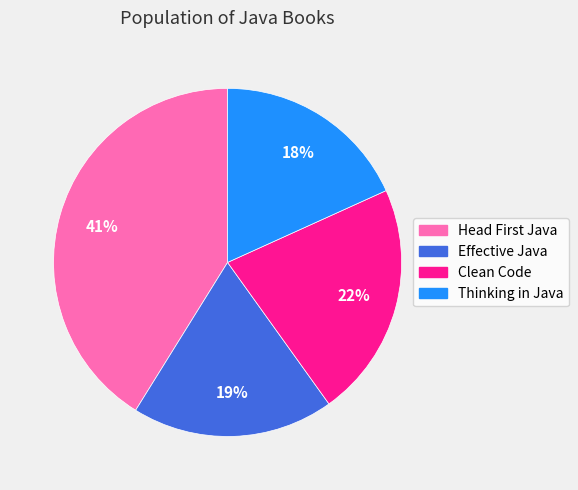

To the nearest percent, what percentage of the pie is Clean Code?

22%